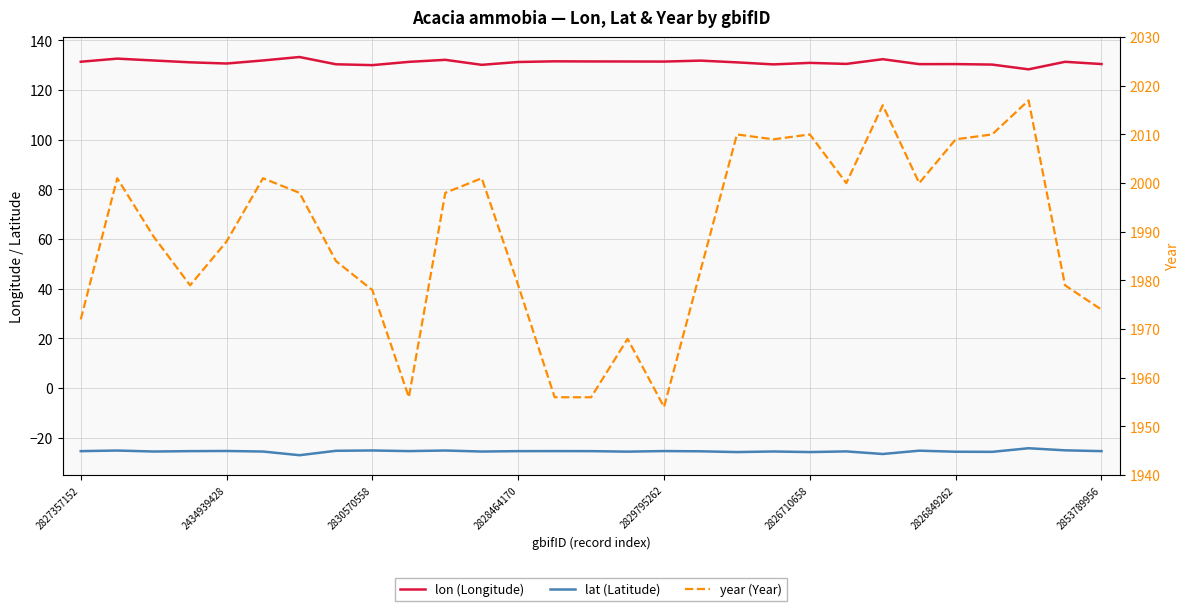

What is the maximum value for lon (Longitude)?

133.3